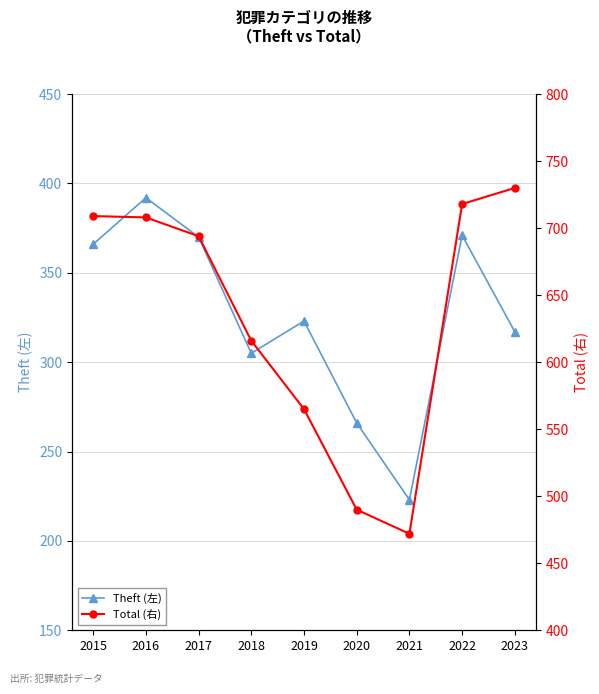

Where is Total (右) nearest to the value 601?

2018